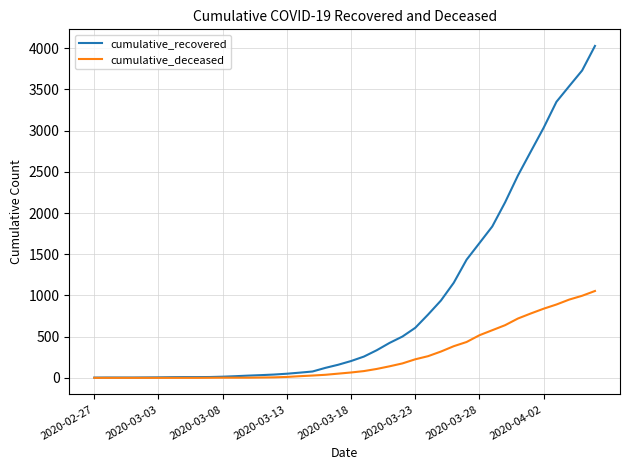

What is the greatest value displayed?

4028